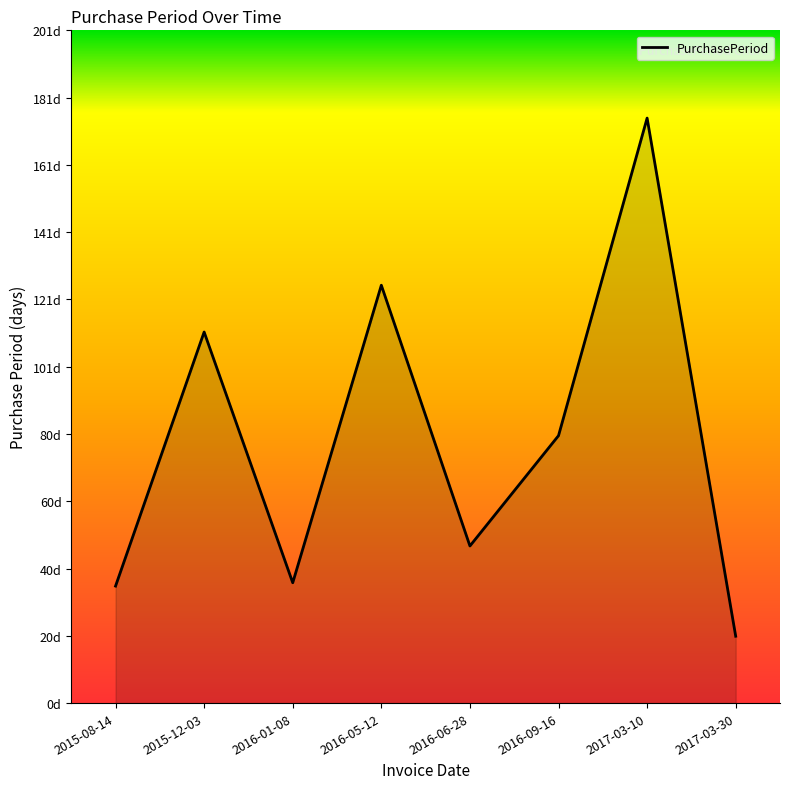

Does the chart have visible grid lines?

No